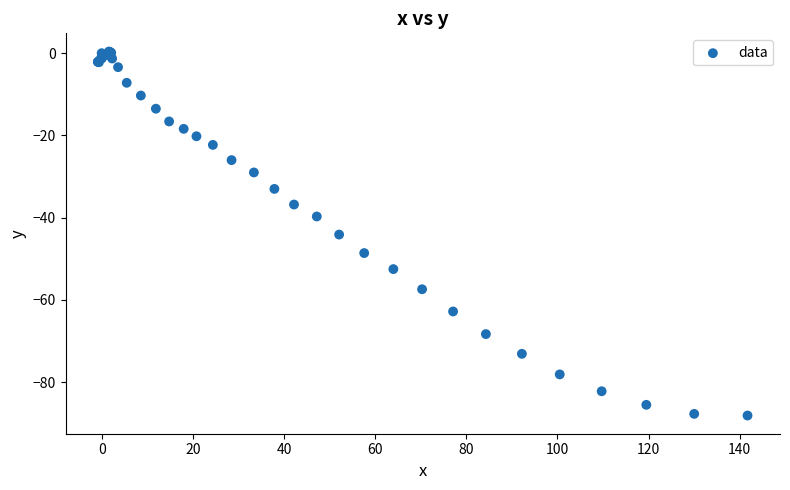

What Y value in the scatter plot is closest to -43?

-44.1